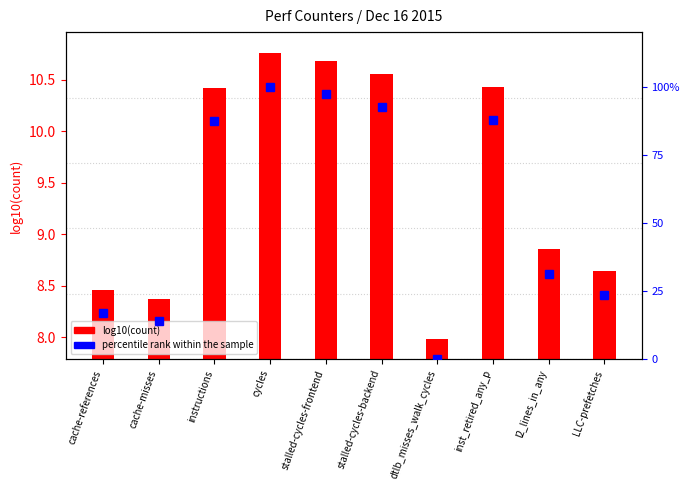

What is the maximum value for percentile rank within sample?

100.0